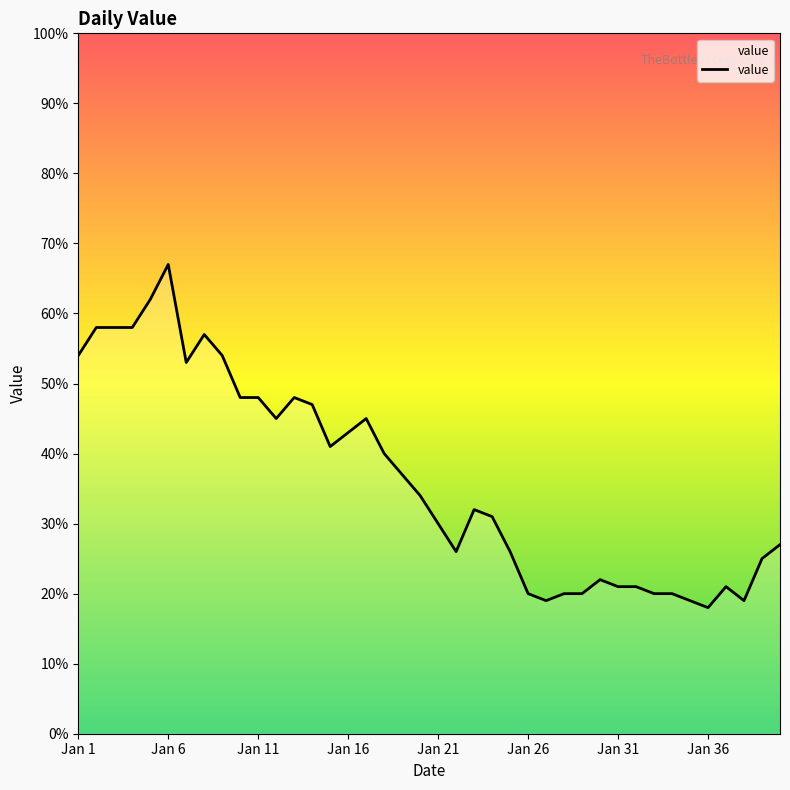

What is the greatest value displayed?

67